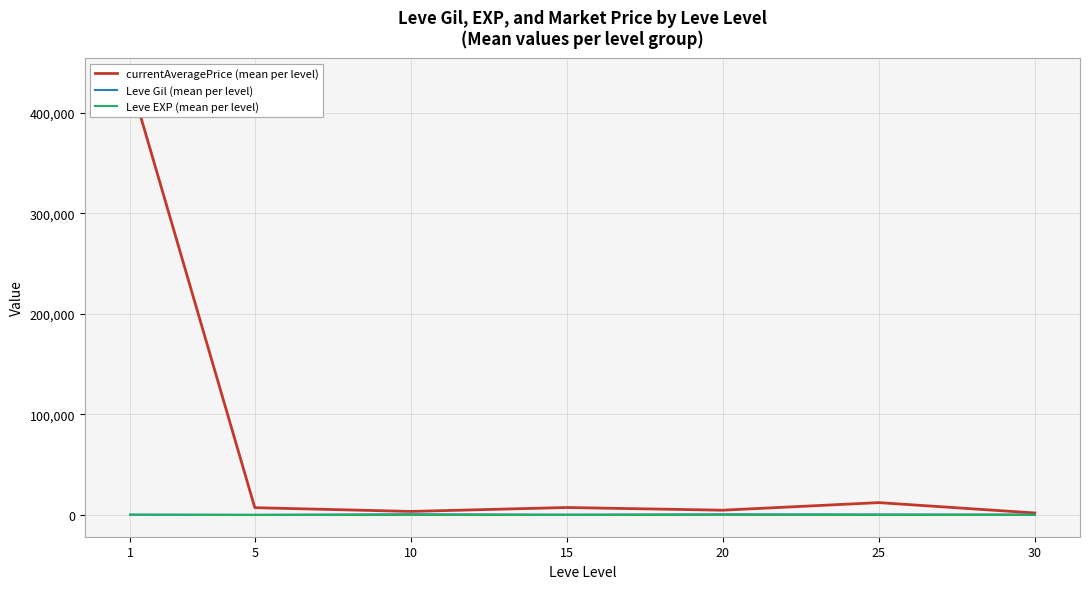

Is it true that Leve EXP (mean per level) equals 6.5 at 5?

False